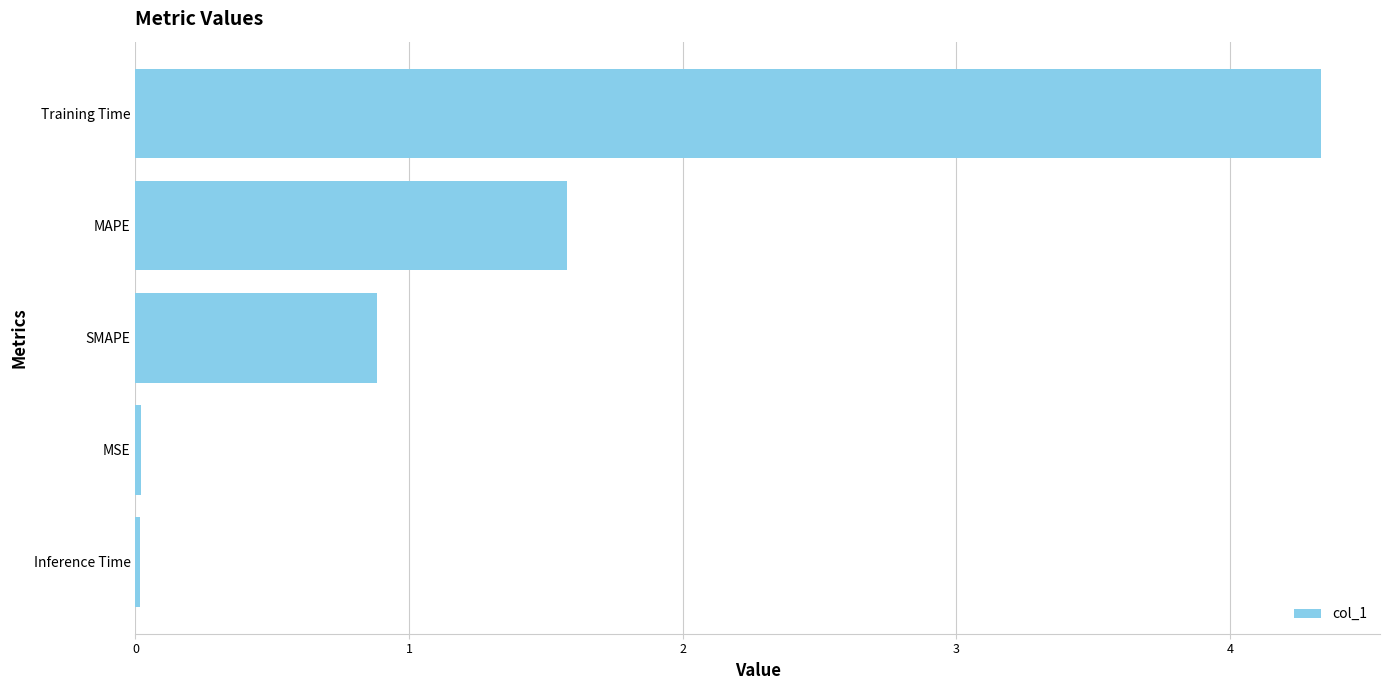

What is the difference between the maximum and minimum values?

4.3